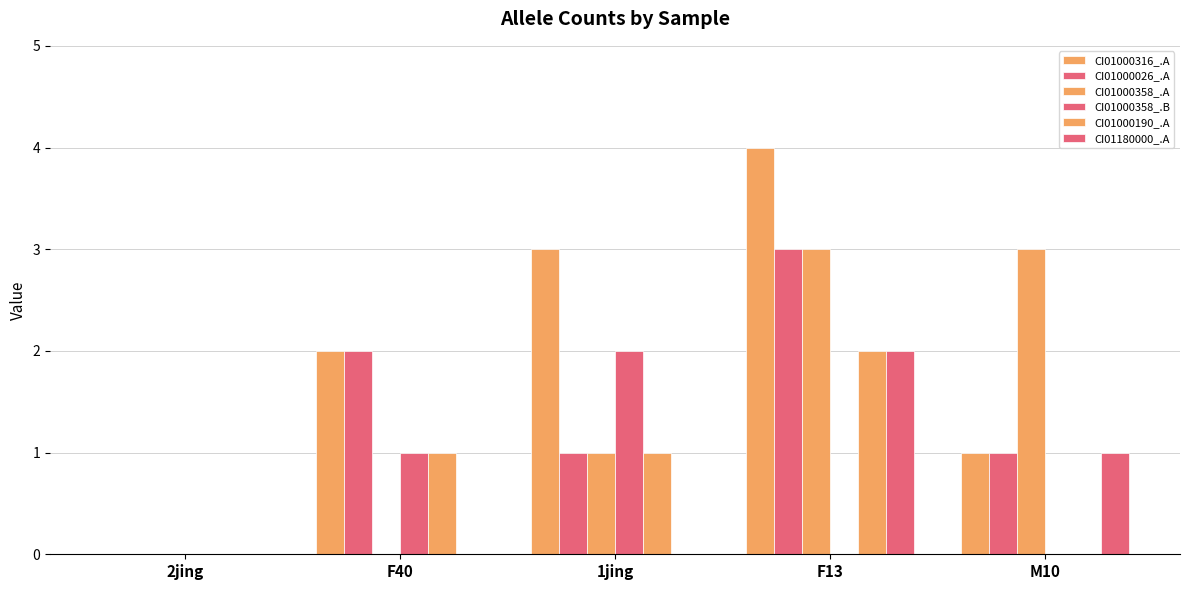

Which label corresponds to the smallest value in the chart?

2jing